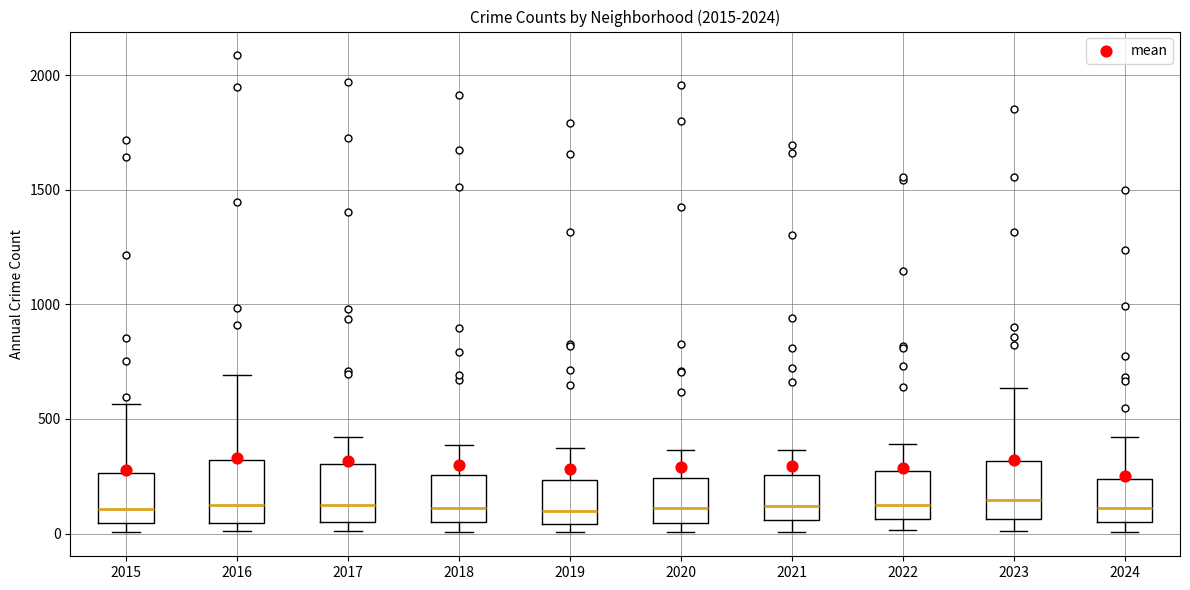

Reading left to right, read every box against the y-axis: the position of its median line, the range the box covers, and the ends of its whiskers. The values are not printed on the chart, so give them approximately, as read against the axis.

2015: median 100, box 50 to 250, whiskers 0 to 550
2016: median 150, box 50 to 300, whiskers 0 to 700
2017: median 100, box 50 to 300, whiskers 0 to 400
2018: median 100, box 50 to 250, whiskers 0 to 400
2019: median 100, box 50 to 250, whiskers 0 to 400
2020: median 100, box 50 to 250, whiskers 0 to 350
2021: median 100, box 50 to 250, whiskers 0 to 350
2022: median 100, box 50 to 250, whiskers 0 to 400
2023: median 150, box 50 to 300, whiskers 0 to 650
2024: median 100, box 50 to 250, whiskers 0 to 400